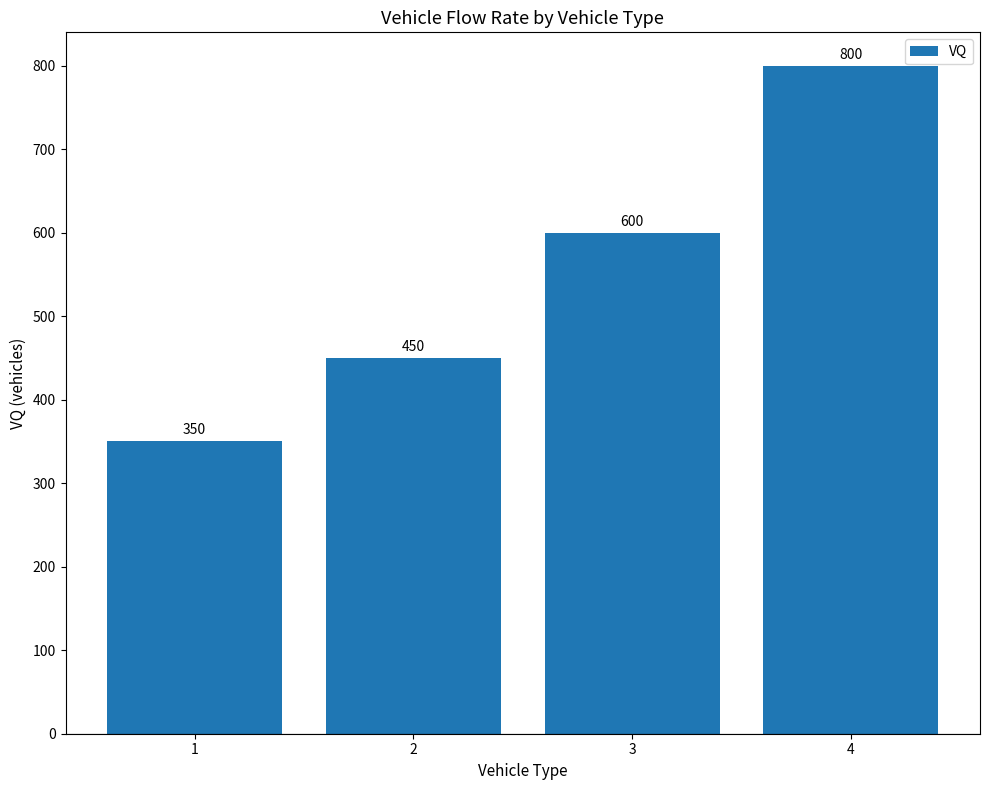

How many data points are less than 600?

2